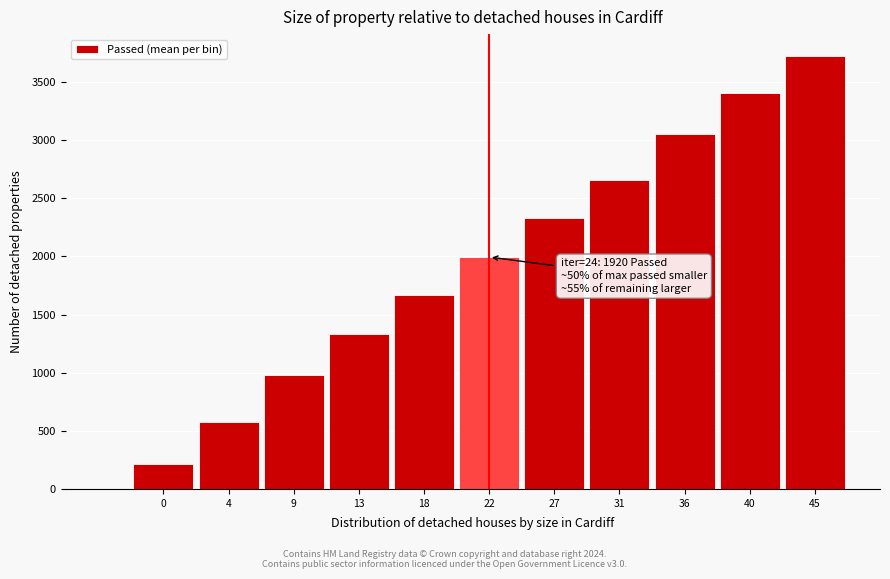

Which has a higher value, 40 or 45?

45